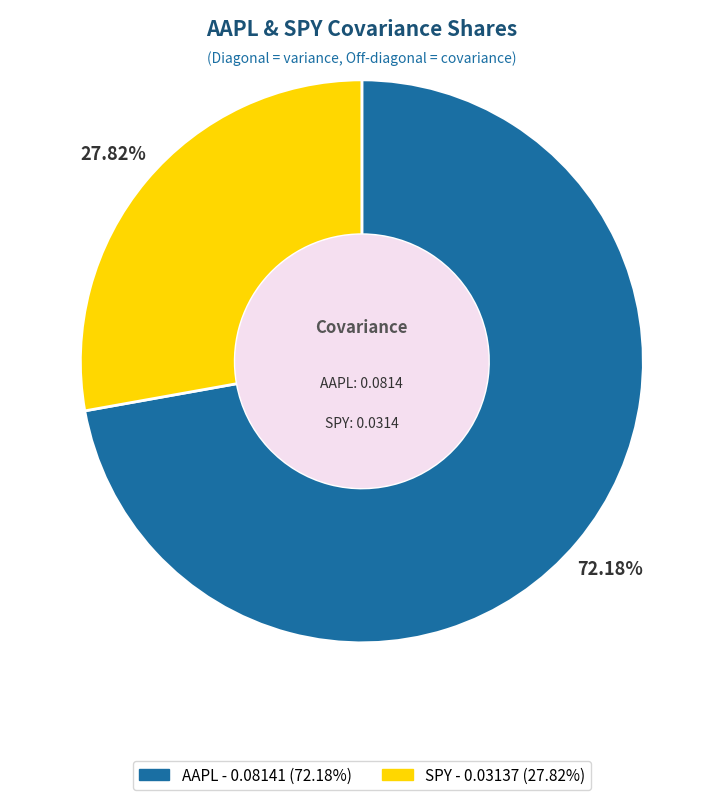

To the nearest percent, what is the difference between the AAPL and SPY slice percentages?

44%